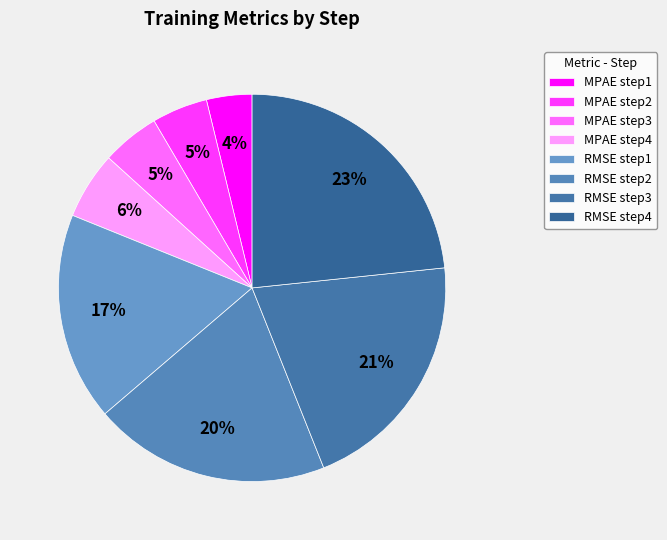

Does MPAE step4 account for over 50% of the chart?

No